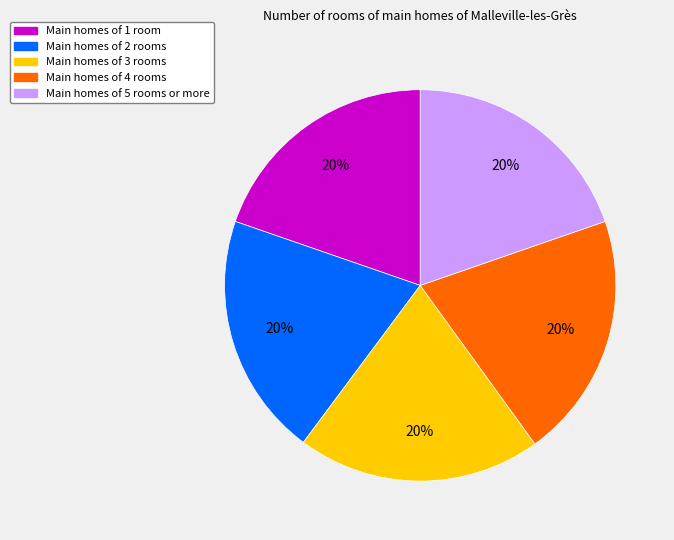

What is the ratio of the value at Main homes of 2 rooms to the value at Main homes of 4 rooms?

1.0